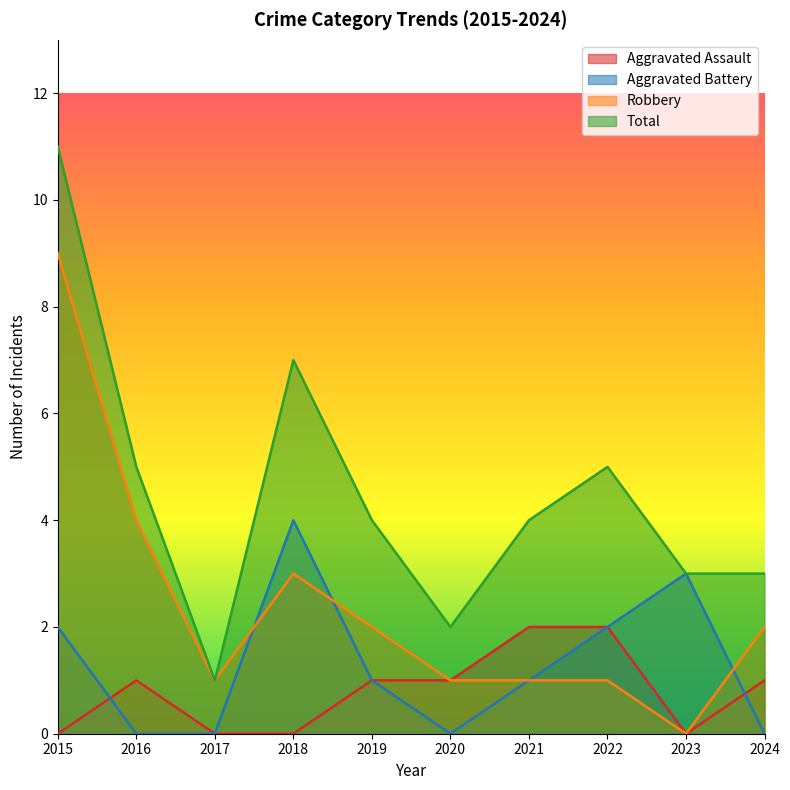

At which category is the sum across all series the highest?

2015